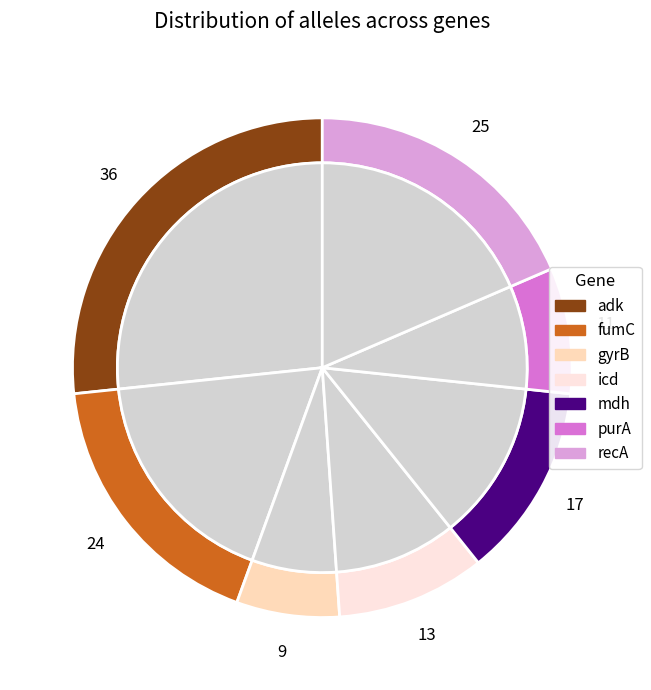

Combined, do fumC and mdh account for over 50%?

No